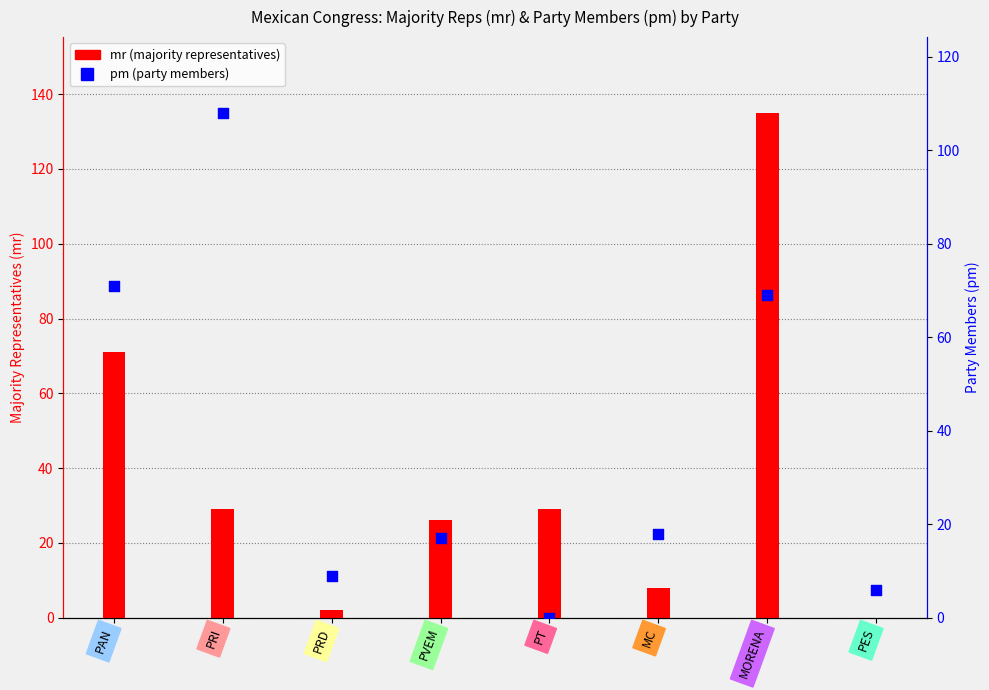

Which series contains the highest Y value?

mr